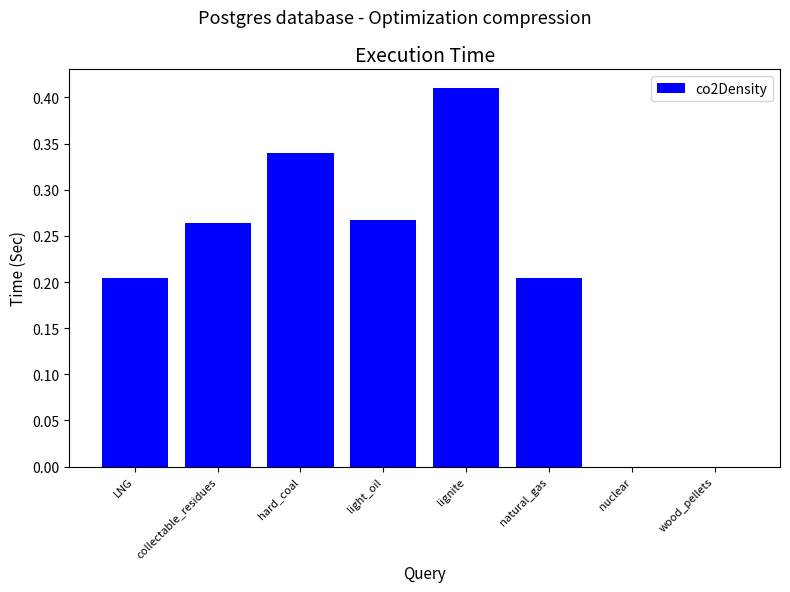

Which category has the highest value across all series?

lignite